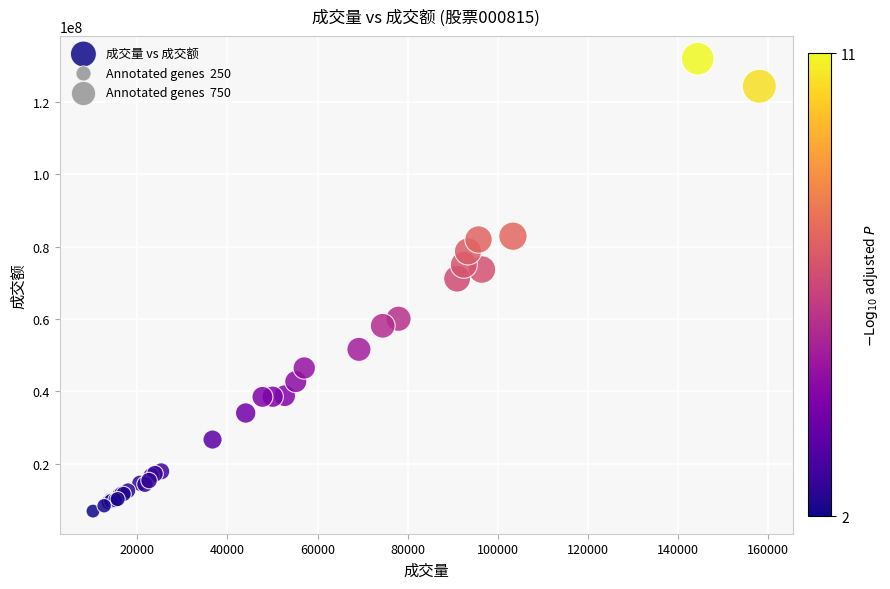

What Y value in the scatter plot is closest to 69443811?

71160228